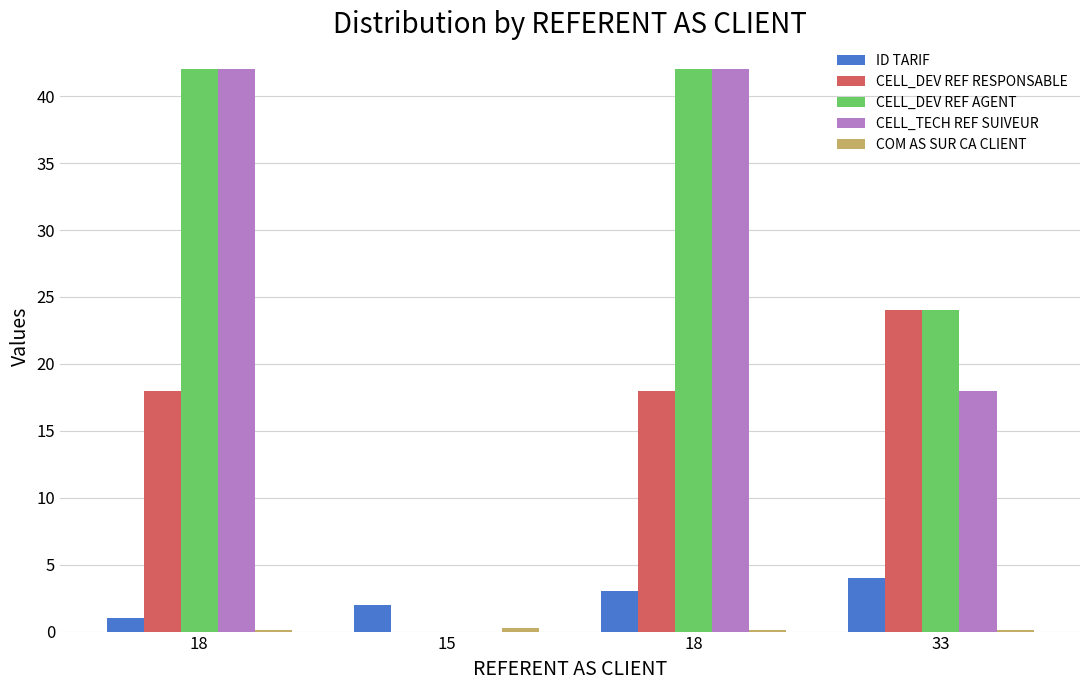

How many groups of bars are there?

4